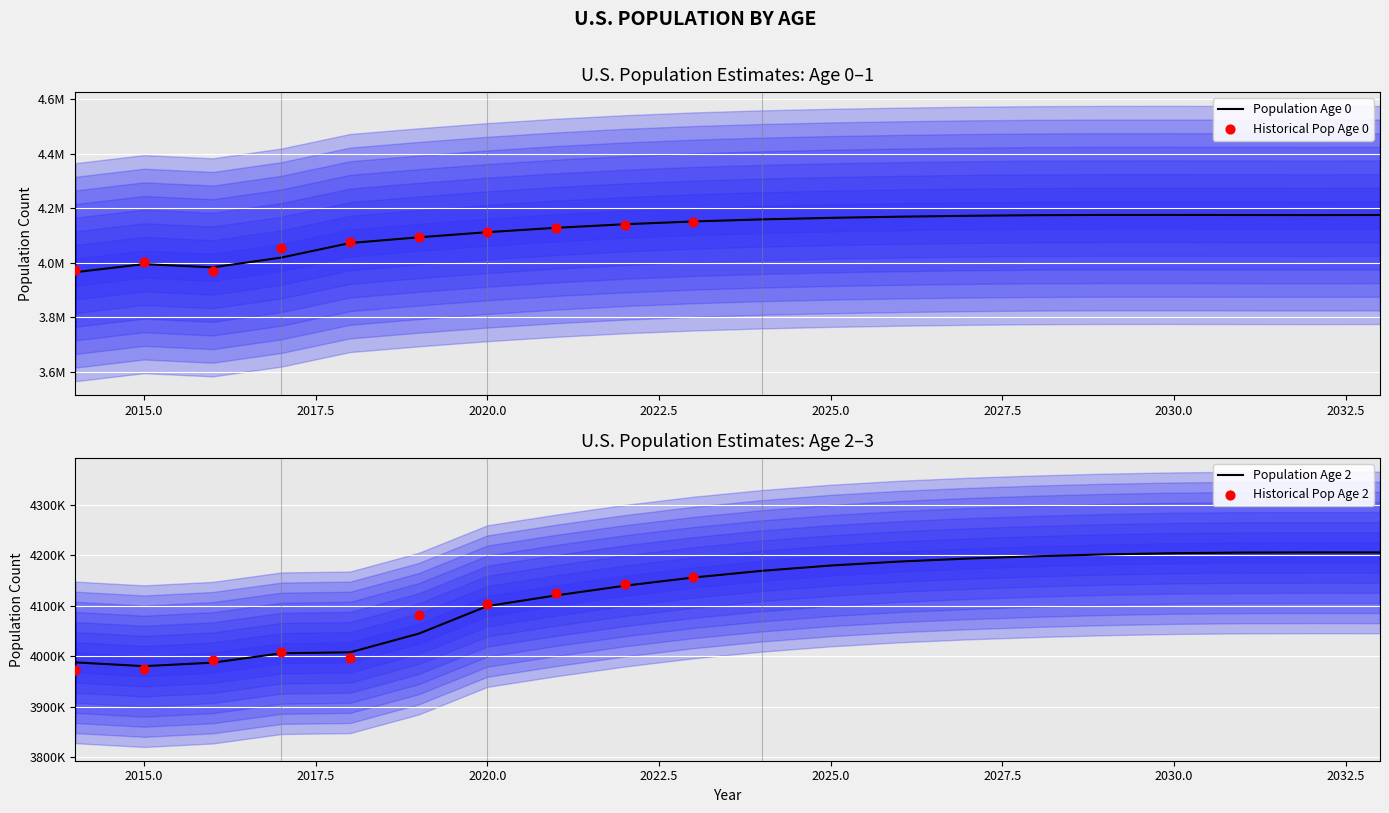

Which series contains the lowest Y value?

POP_0